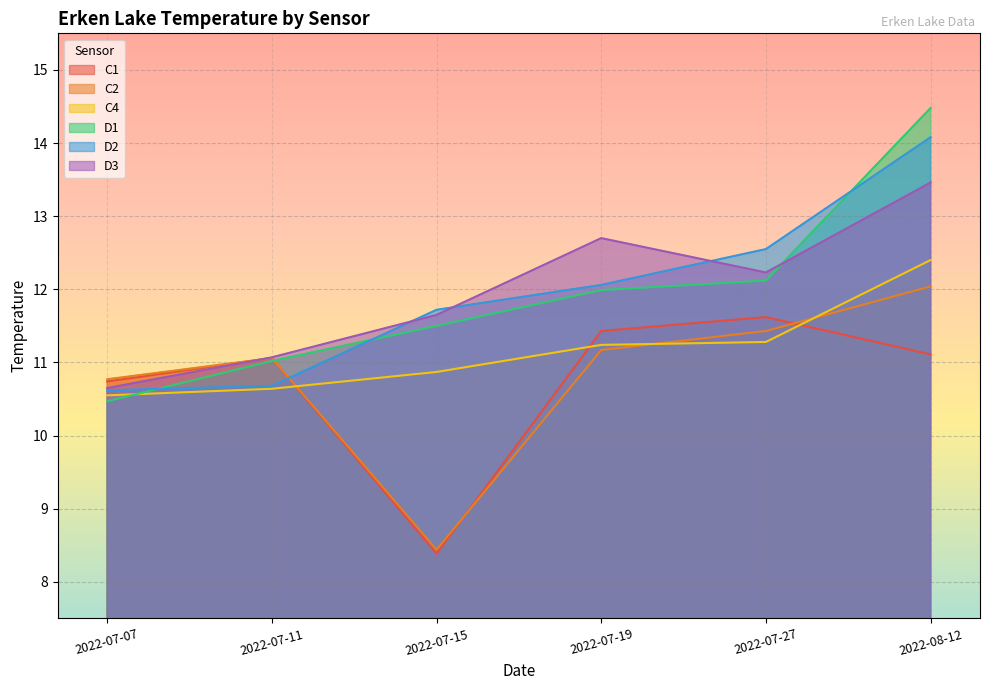

Reading right to left, transcribe all the data shown in this chart.

C1: 11.1	11.6	11.4	8.4	11.1	10.7
C2: 12.0	11.4	11.2	8.4	11.1	10.8
C4: 12.4	11.3	11.2	10.9	10.6	10.6
D1: 14.5	12.1	12.0	11.5	11.0	10.5
D2: 14.1	12.6	12.1	11.7	10.7	10.6
D3: 13.5	12.2	12.7	11.7	11.1	10.7